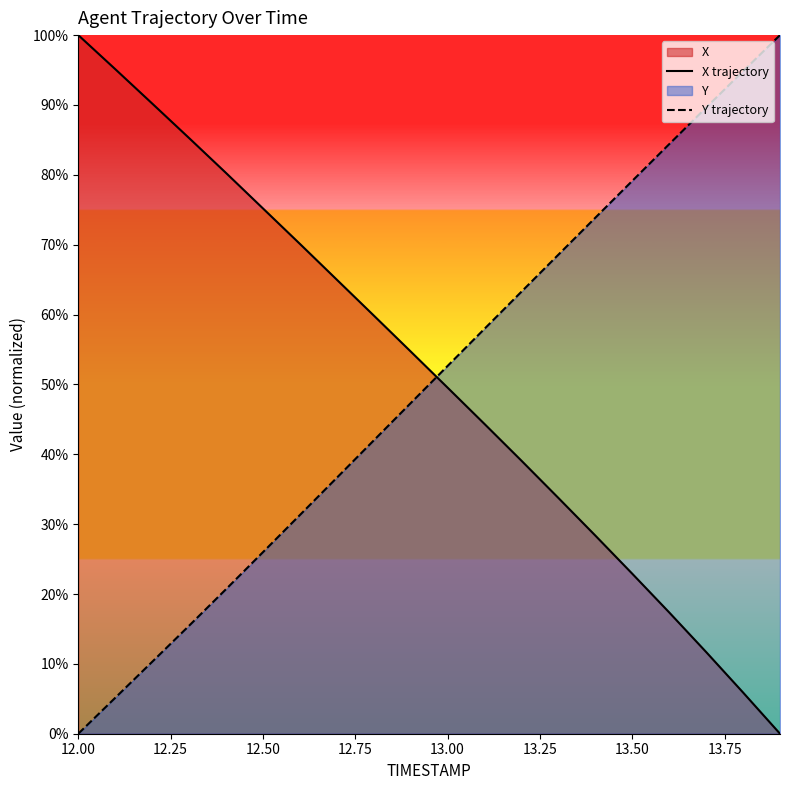

How many values in Y trajectory are above zero?

19